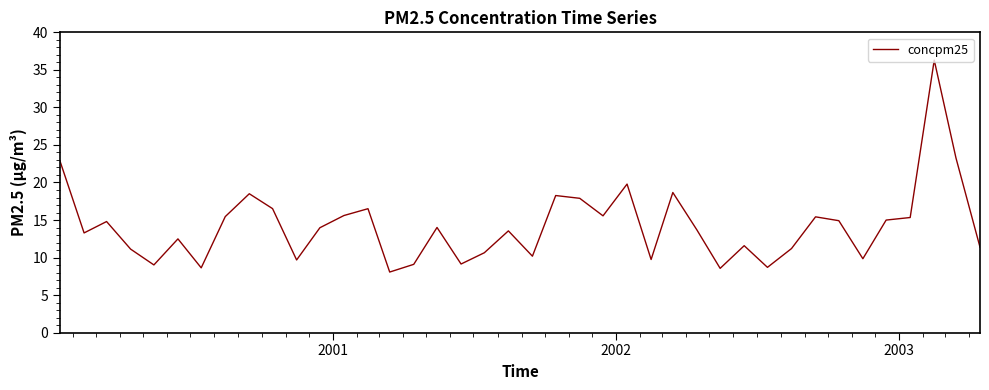

What is the sum of all values?

568.2